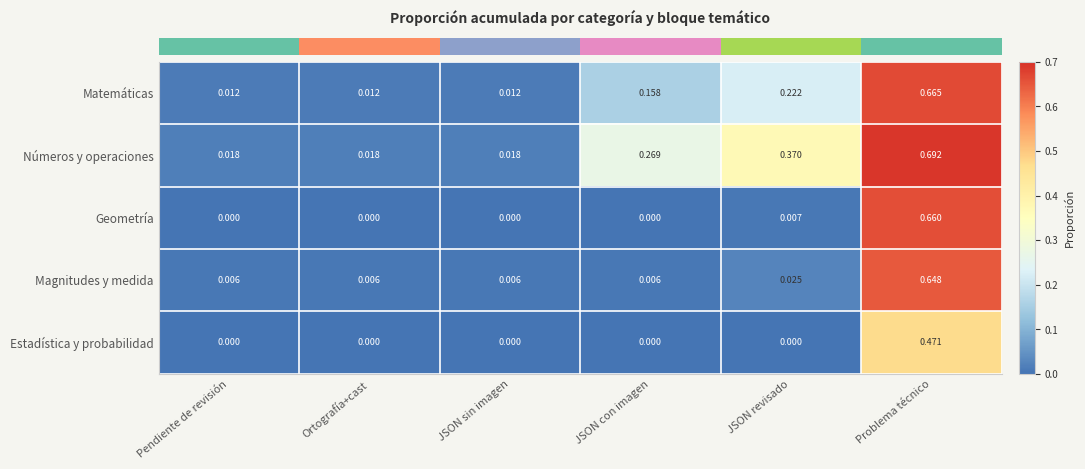

Which series has the largest range (max minus min)?

Números y operaciones